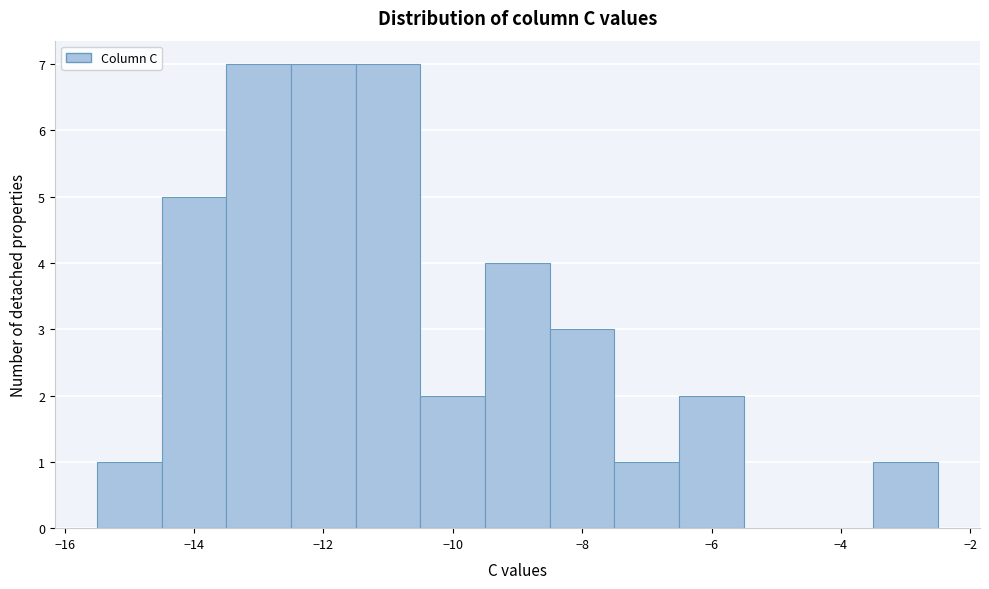

Reading left to right, transcribe this chart: for each bar, give the range it covers on the x-axis and its height. Neither the bar edges nor the heights are printed on the chart, so give them approximately, as read against the axes.

-15.5 to -14.5: 1
-14.5 to -13.5: 5
-13.5 to -12.5: 7
-12.5 to -11.5: 7
-11.5 to -10.5: 7
-10.5 to -9.5: 2
-9.5 to -8.5: 4
-8.5 to -7.5: 3
-7.5 to -6.5: 1
-6.5 to -5.5: 2
-5.5 to -4.5: 0
-4.5 to -3.5: 0
-3.5 to -2.5: 1